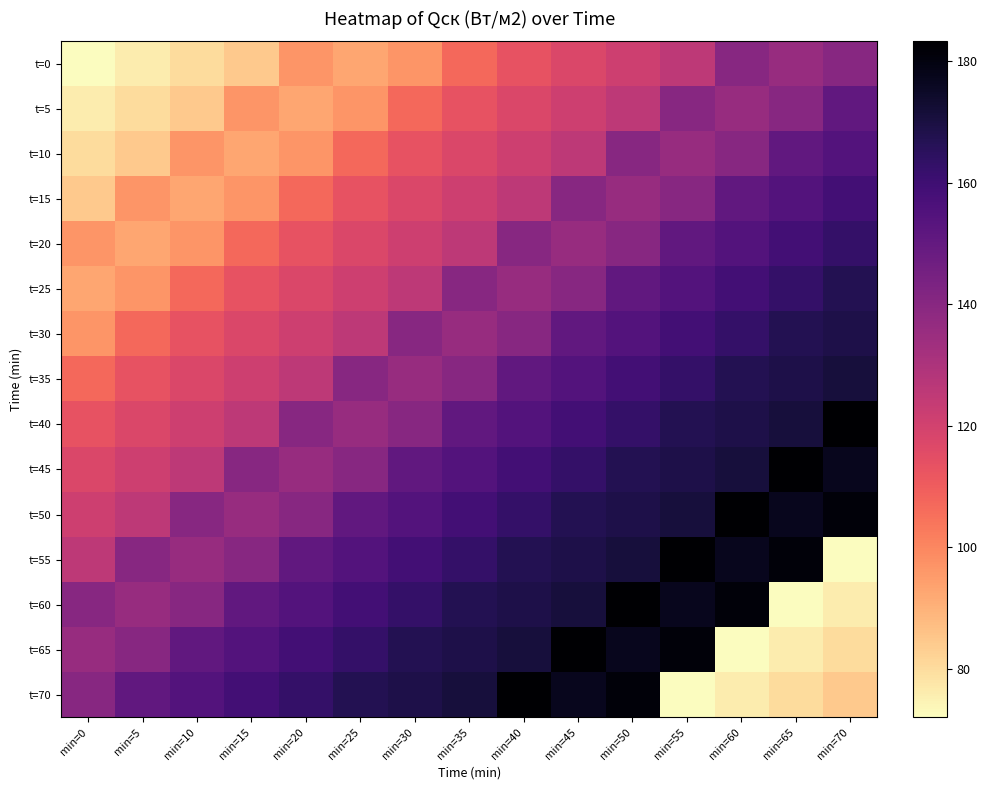

Which series has the largest range (max minus min)?

t=55